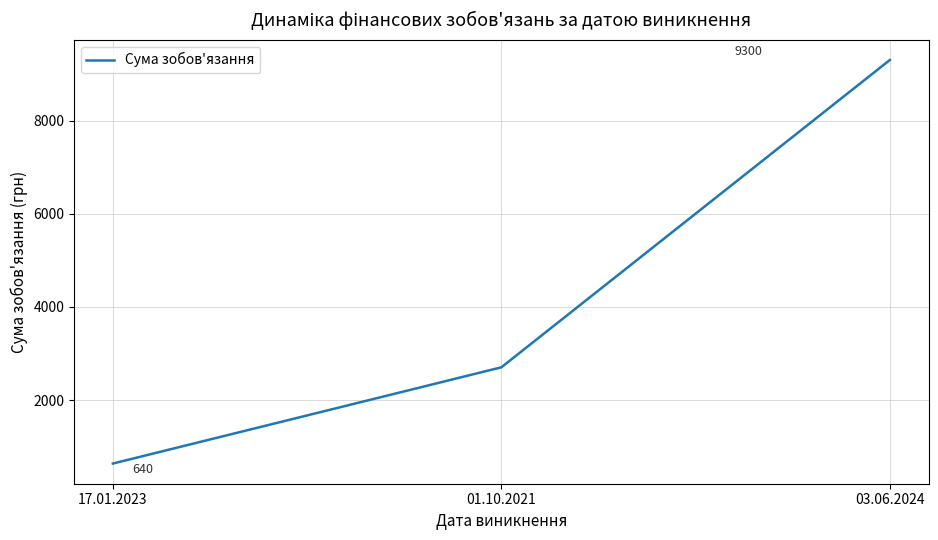

At which category does the chart reach its minimum across all series?

17.01.2023